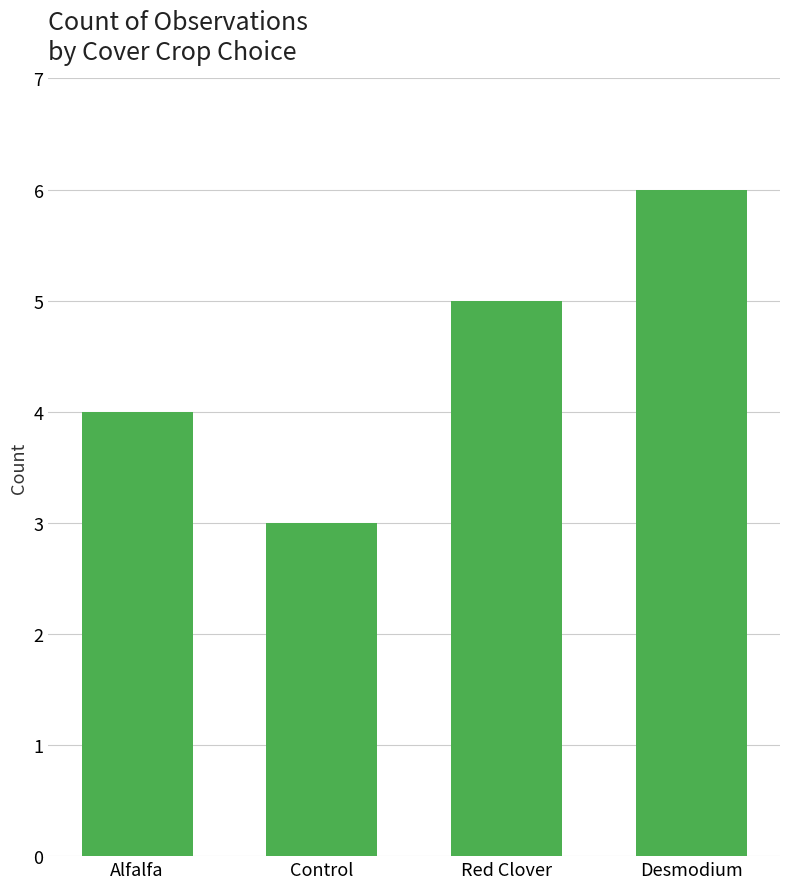

Is it true that the value at Desmodium is 6?

True